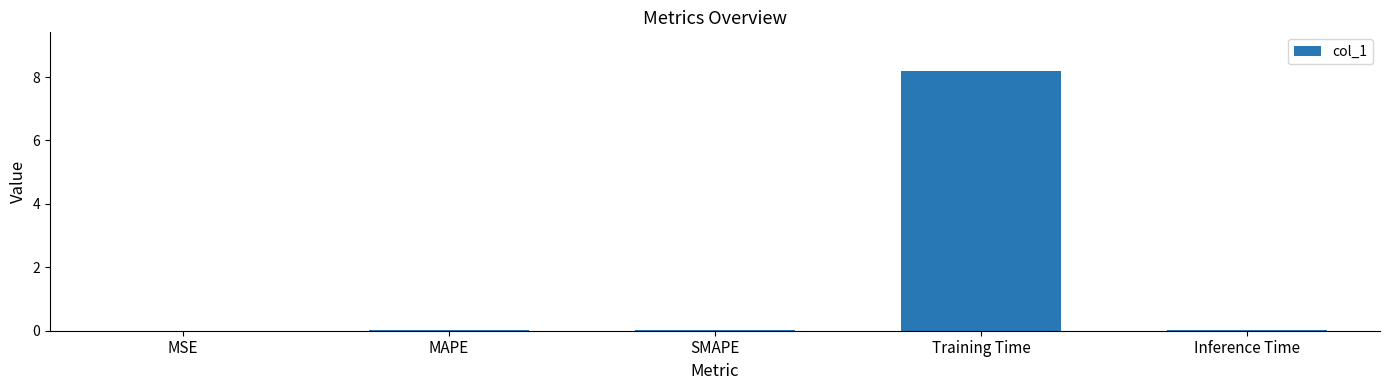

Between MSE and Training Time, which is larger?

Training Time